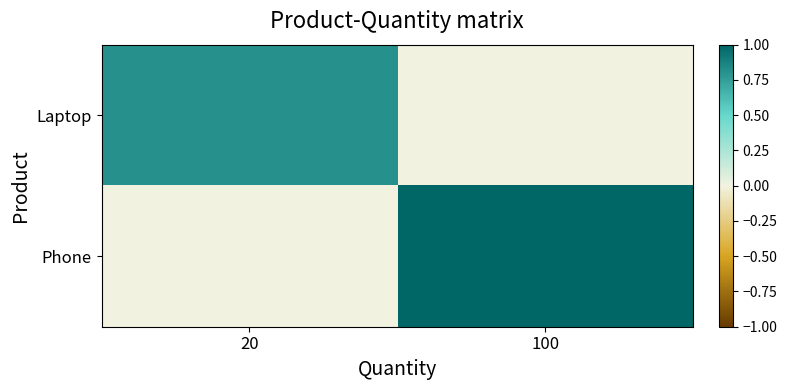

List the series in order of their peak value, lowest first.

Laptop, Phone